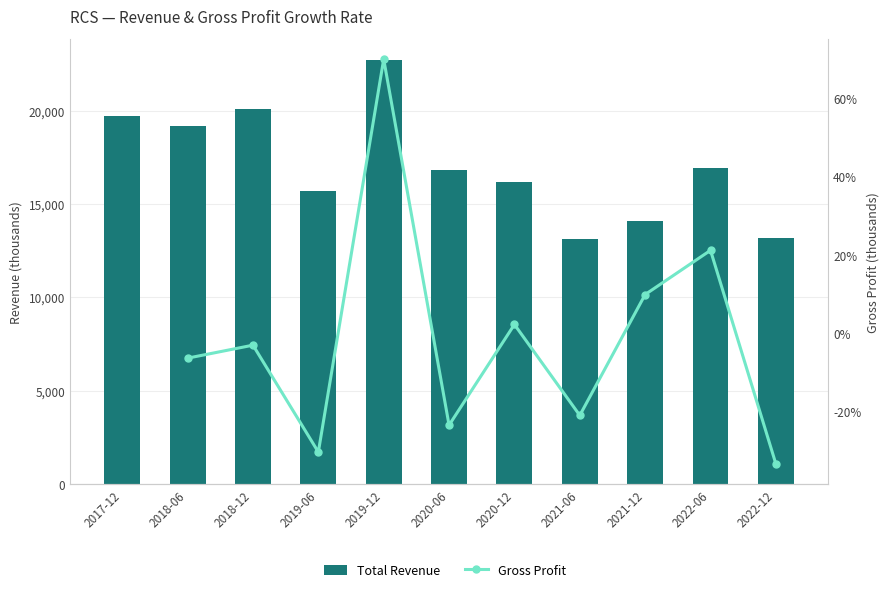

Reading left to right, extract all data points from this chart.

2017-12=19700	2018-06=19200	2018-12=20100	2019-06=15700	2019-12=22700	2020-06=16800	2020-12=16200	2021-06=13100	2021-12=14100	2022-06=16900	2022-12=13200